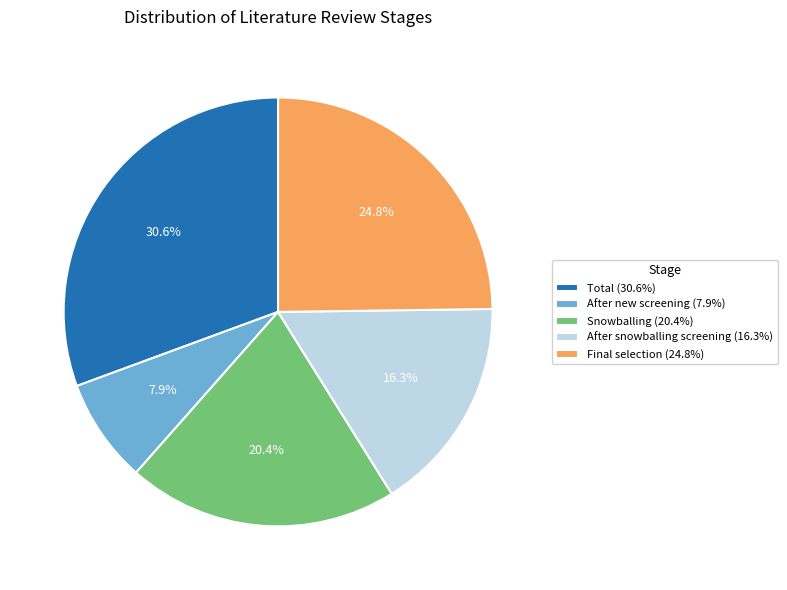

Is there any slice that represents more than half of the pie?

No